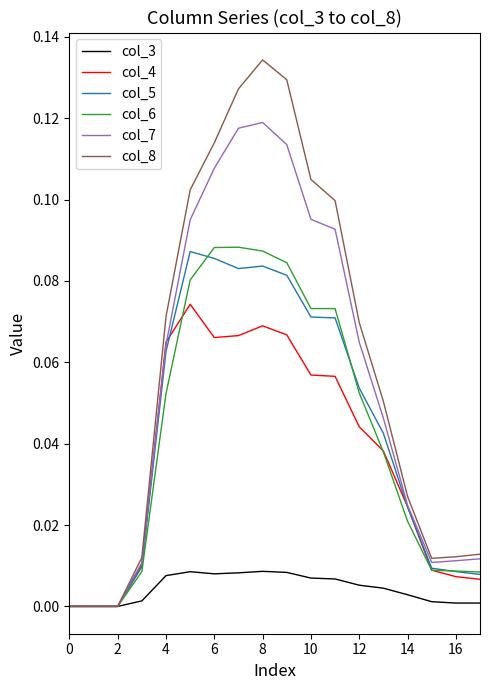

Which series has the widest spread of values?

col_8